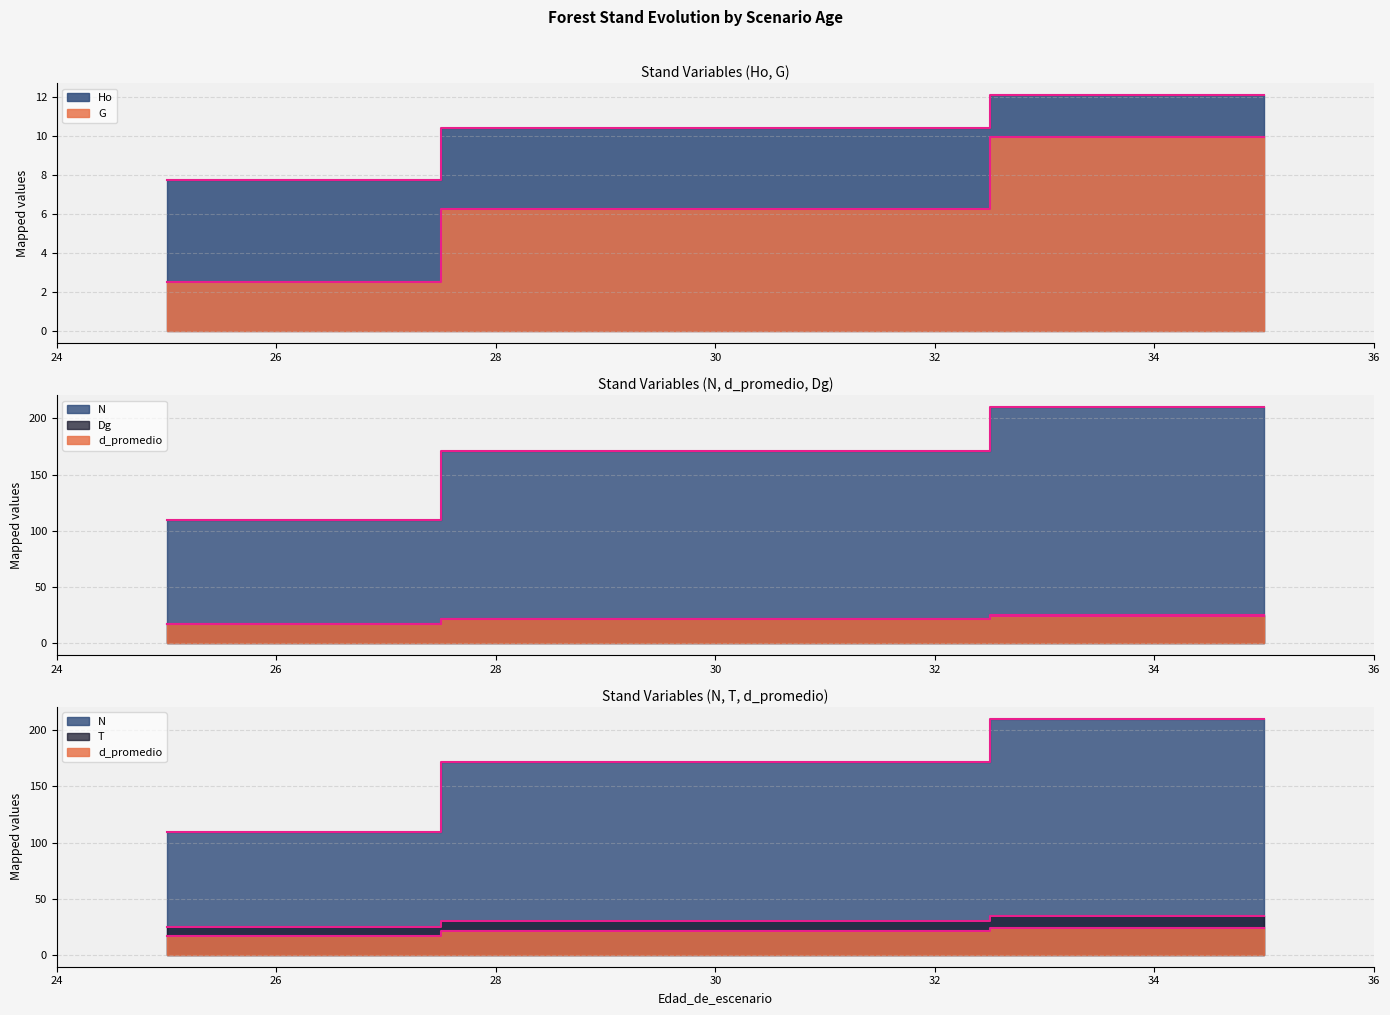

What is the smallest value displayed?

2.5